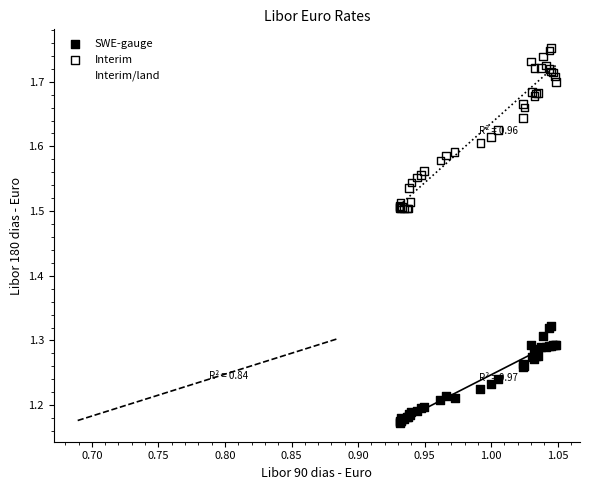

Which series reaches the maximum Y coordinate?

Interim